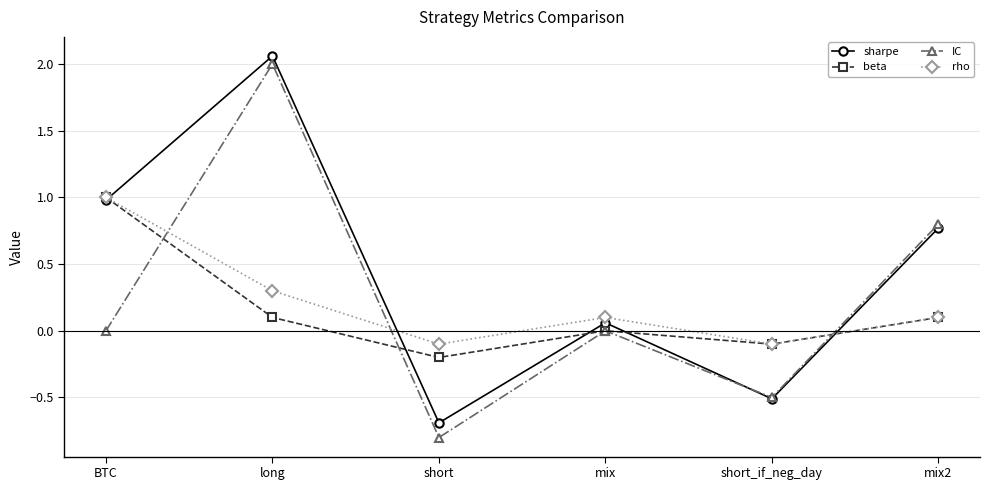

Does the chart have visible grid lines?

Yes